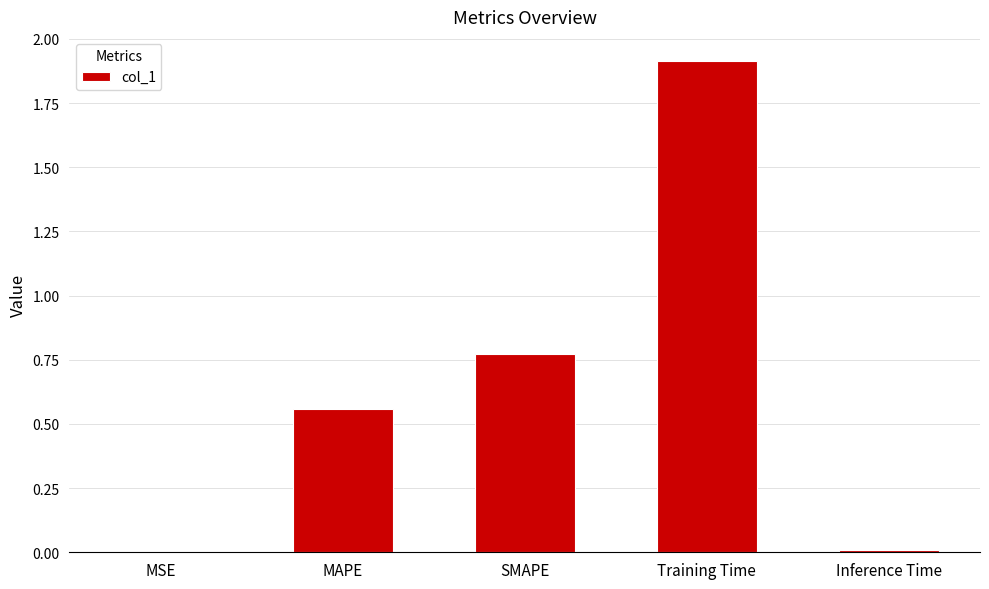

What is the sum of all values?

3.3